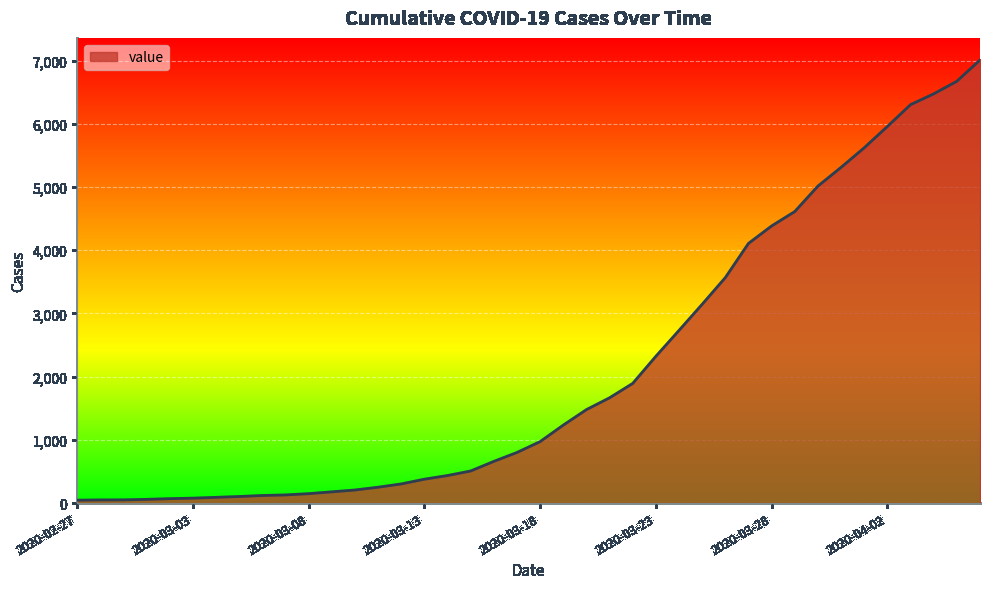

What is the greatest value displayed?

7010